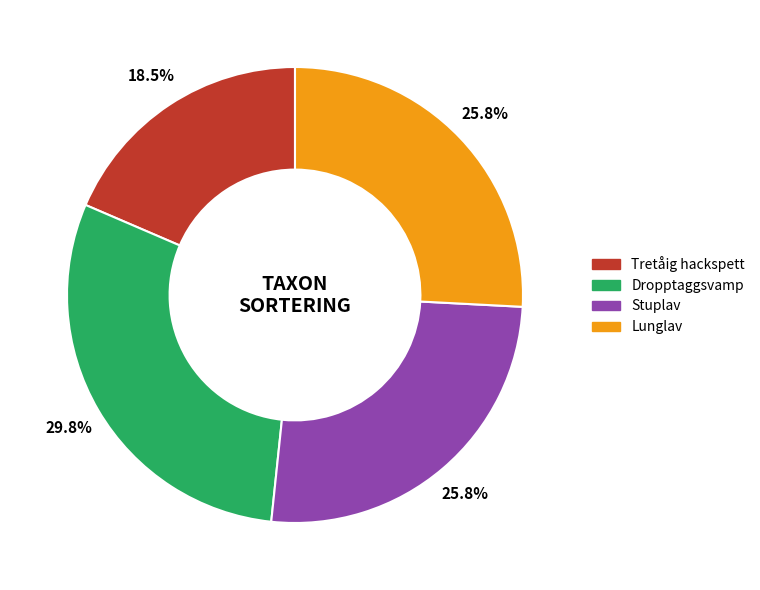

How many segments does this pie chart have?

4